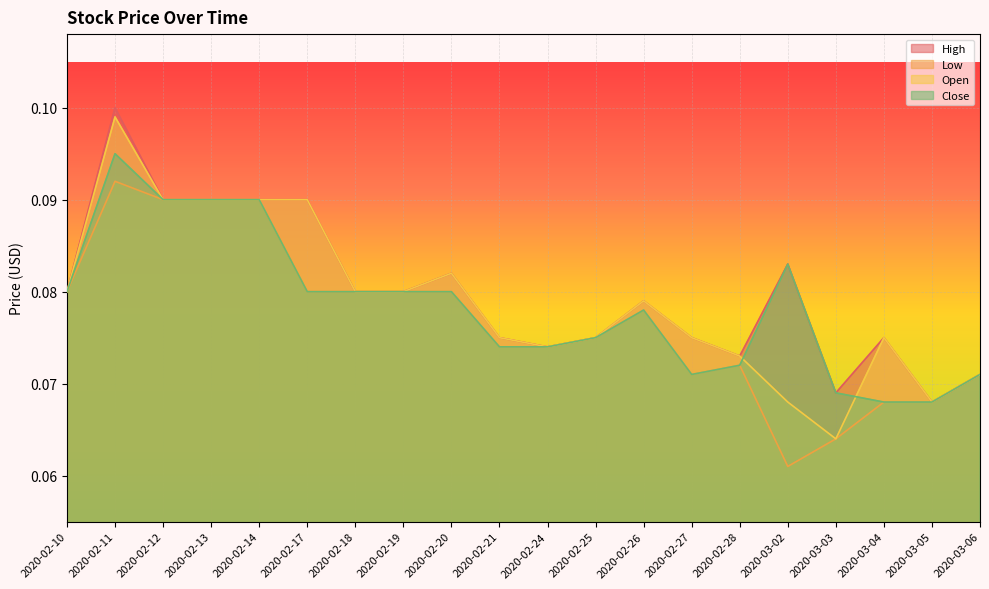

At which category is the sum across all series the highest?

2020-02-11